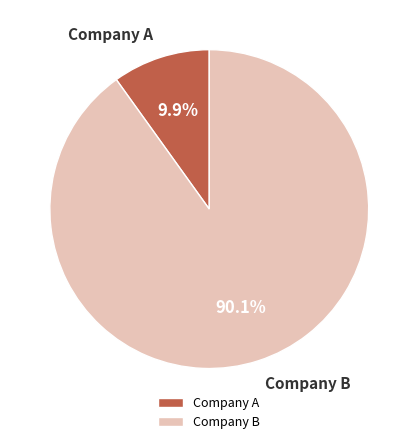

Which has a higher value, Company B or Company A?

Company B